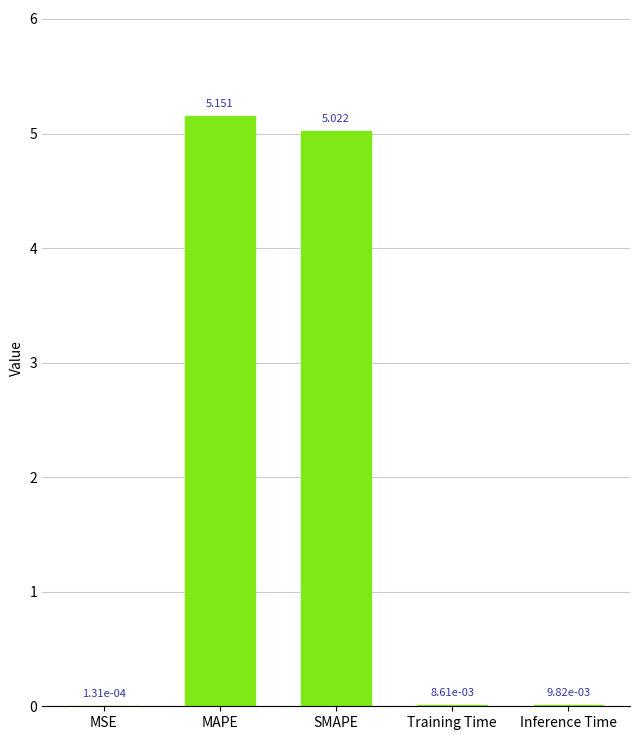

Which has a higher value, Inference Time or MAPE?

MAPE